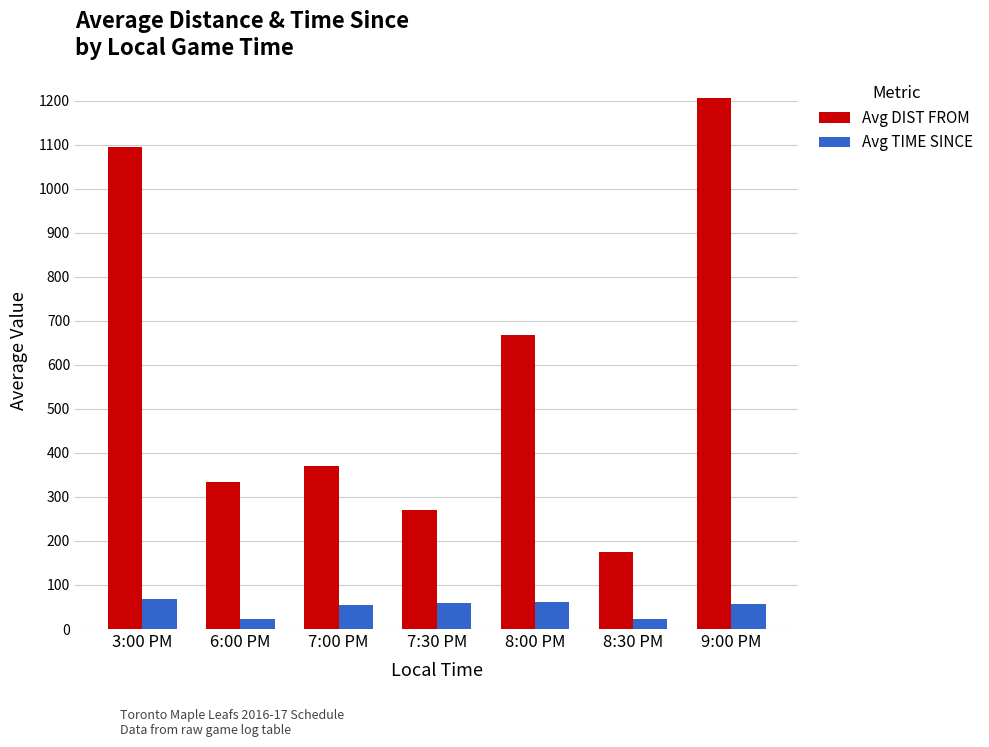

How many categories are shown in the chart?

7